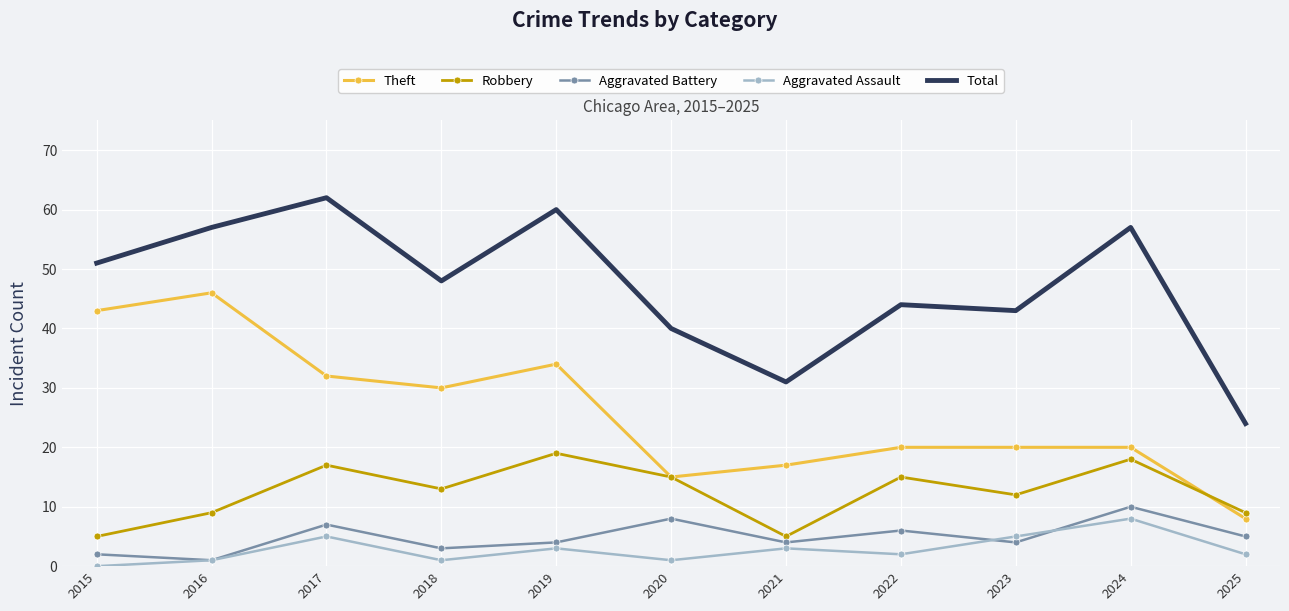

Rank the series at 2017 from highest to lowest value.

Total, Theft, Robbery, Aggravated Battery, Aggravated Assault